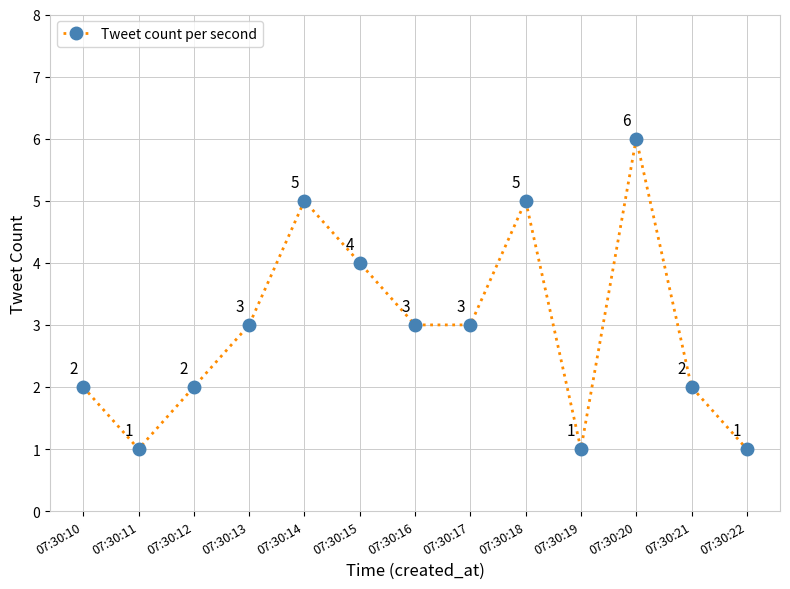

Reading right to left, what are all the values shown in this chart?

1	2	6	1	5	3	3	4	5	3	2	1	2